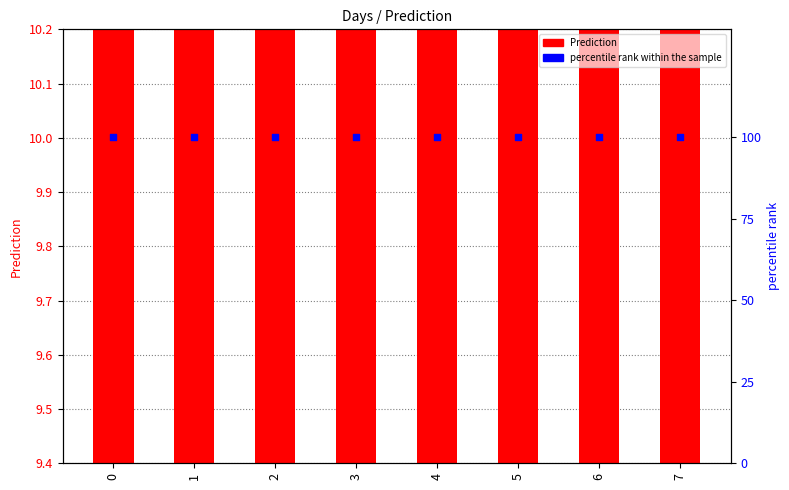

Which series contains the highest Y value?

percentile rank within the sample